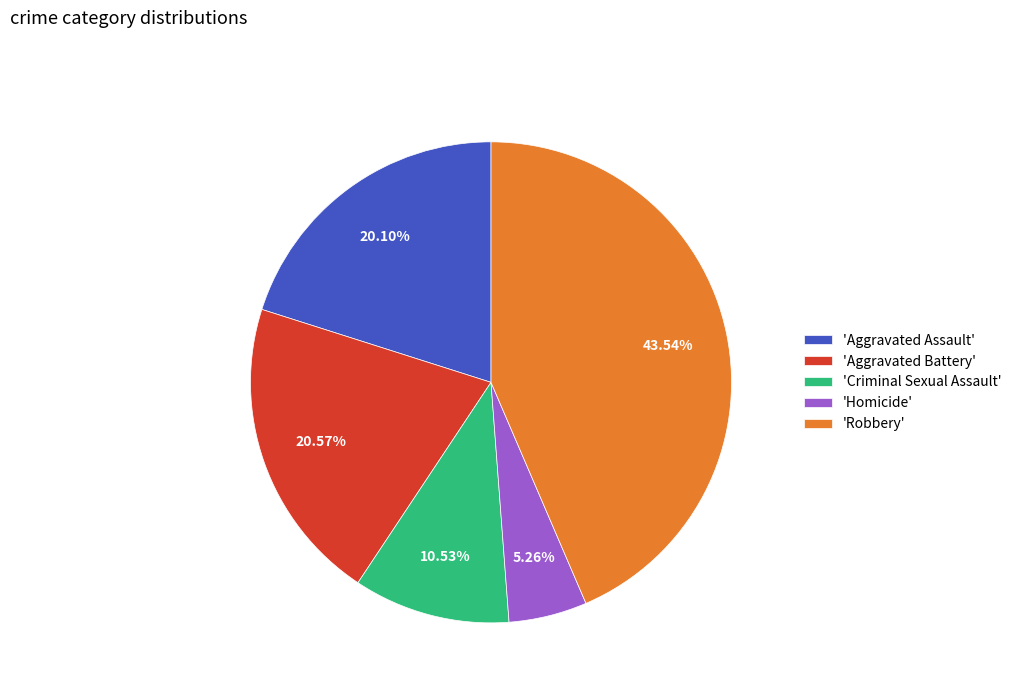

What is the largest slice in the pie chart?

'Robbery'